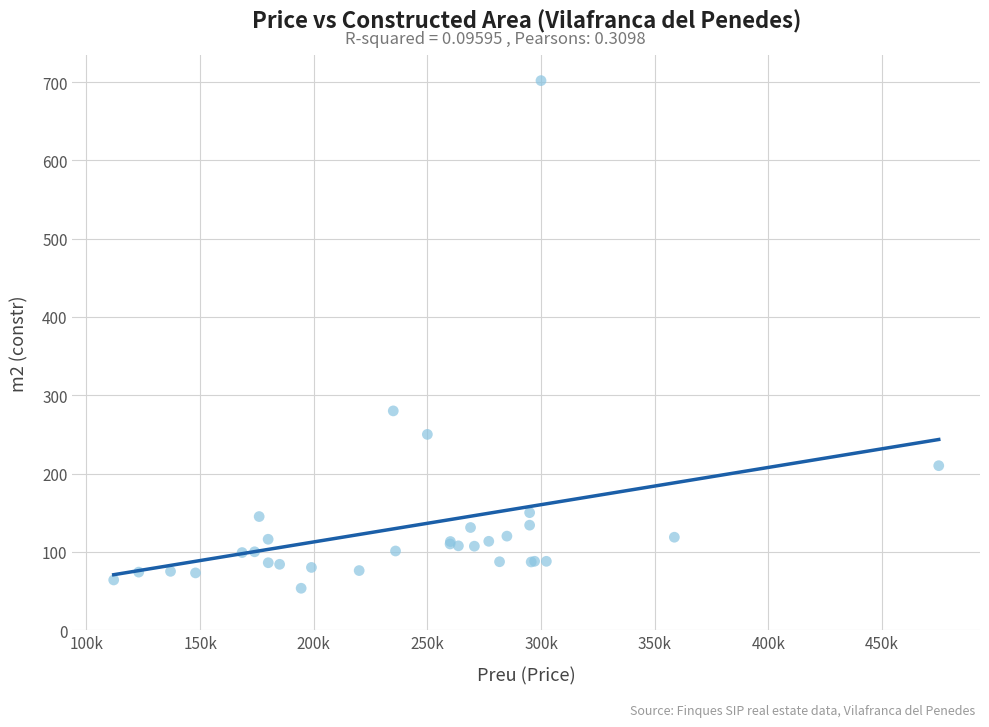

What Y value in the scatter plot is closest to 377?

280.0